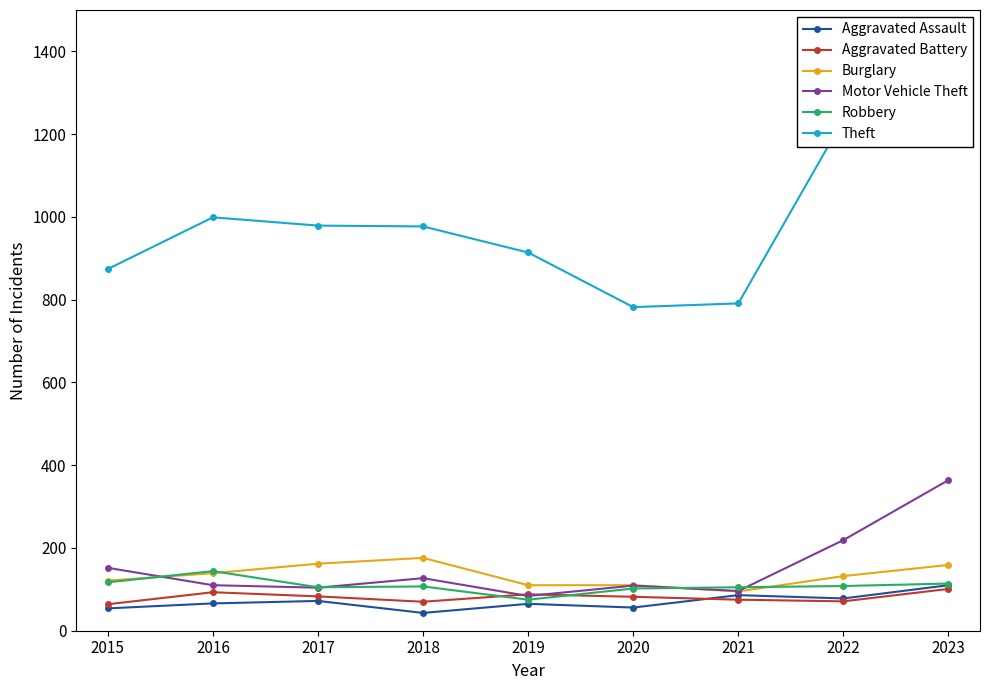

What is the difference between the Robbery values at 2016 and 2023?

30